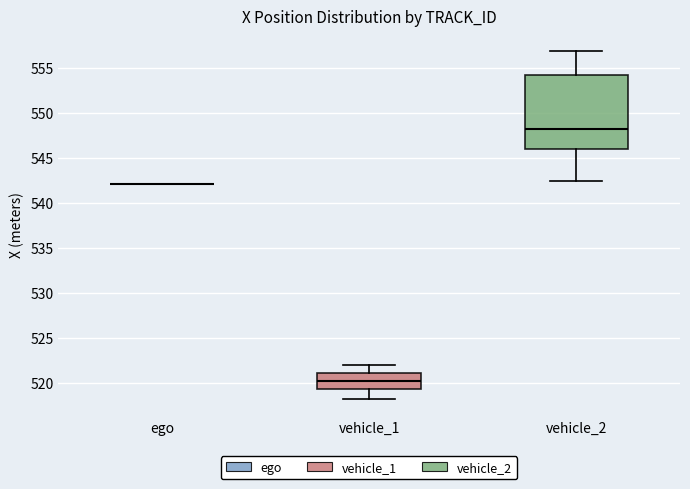

Comparing the boxes themselves (not the whiskers), which one is the tallest?

vehicle_2